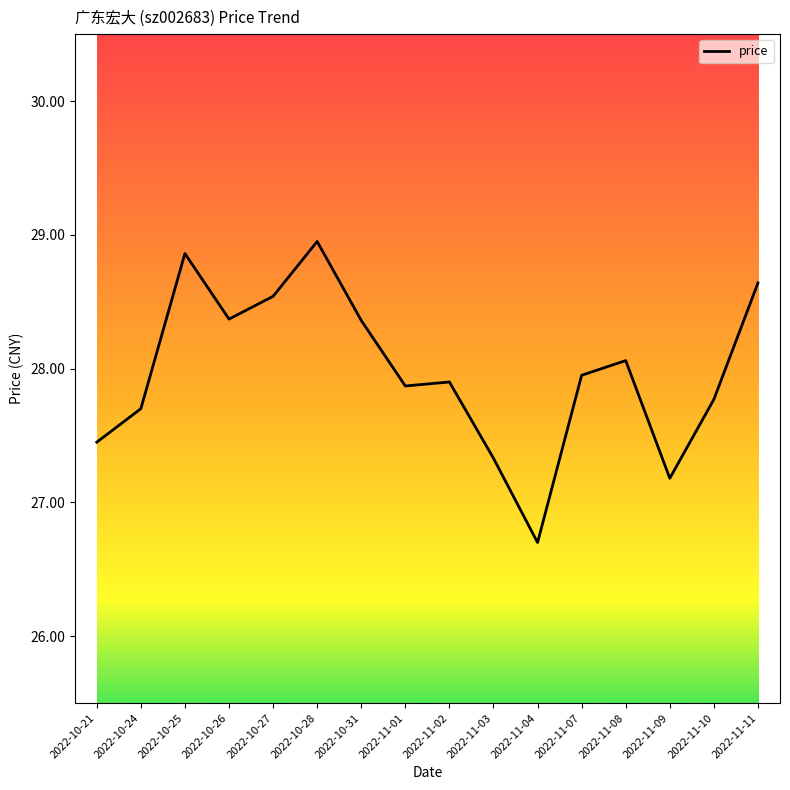

Count the number of data series in this chart.

1